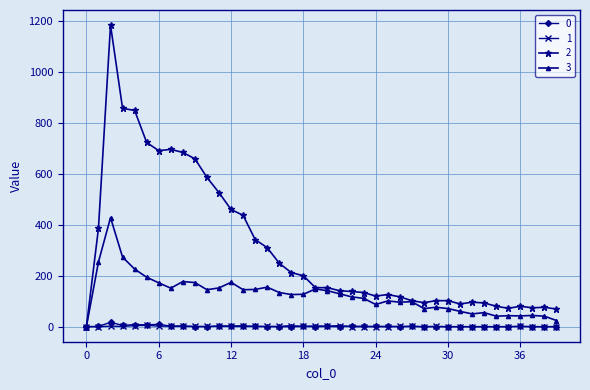

What is the sum of all 2 values?

12262